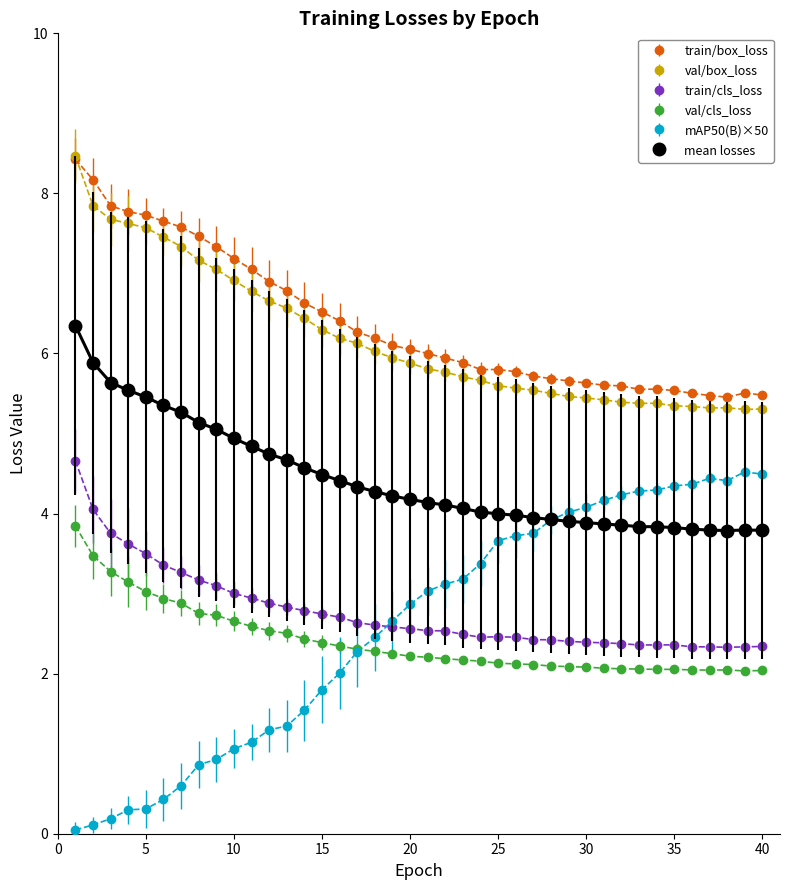

True or false: val/box_loss has more than 1 interior local peaks.

True